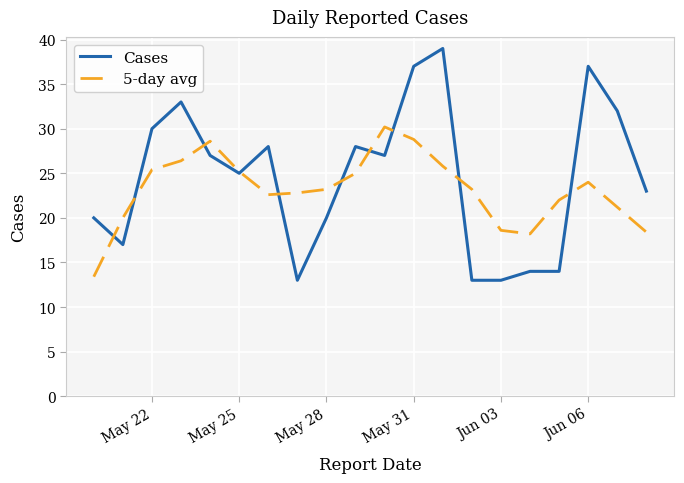

What is the minimum value shown in the chart?

13.0